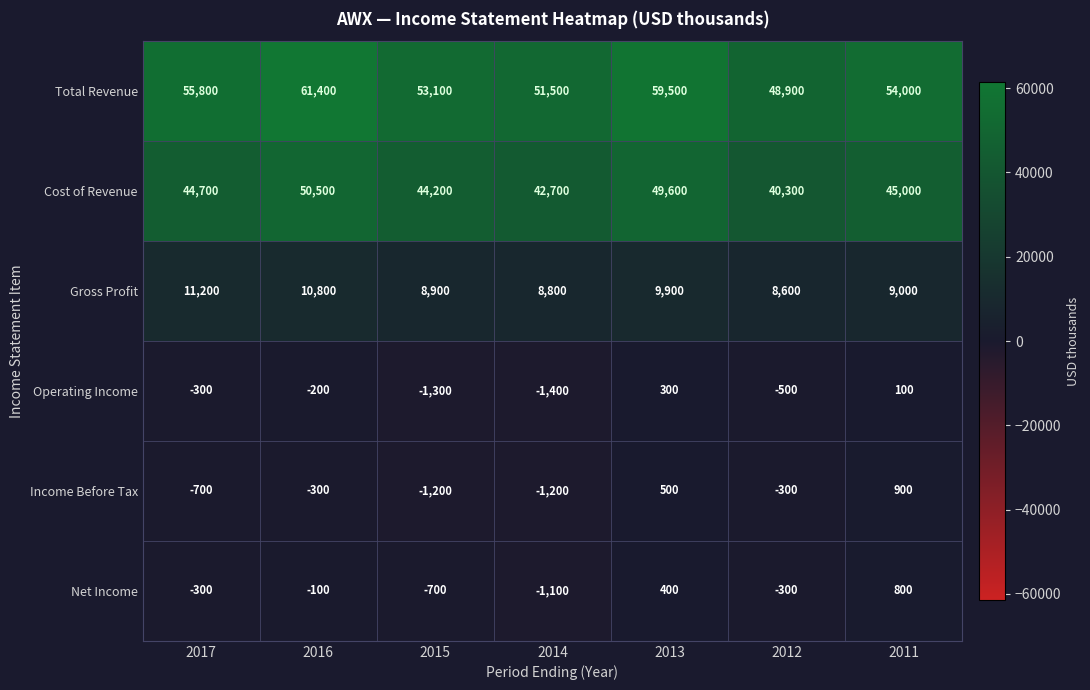

What is the difference between the second highest and minimum values in the Income Before Tax series?

1700